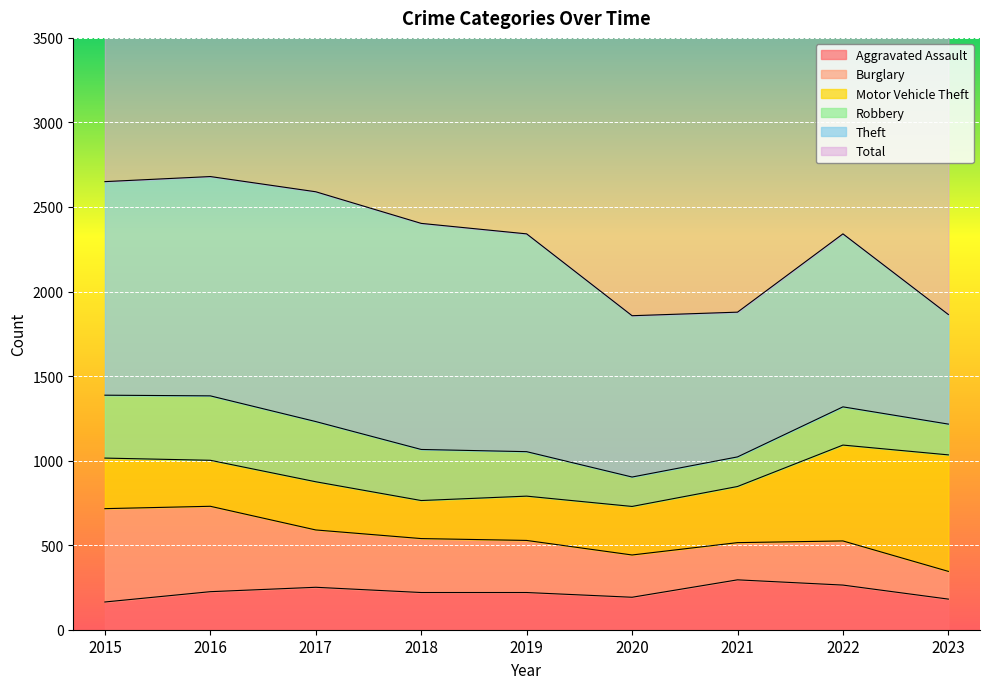

What is the maximum value for Robbery?

381